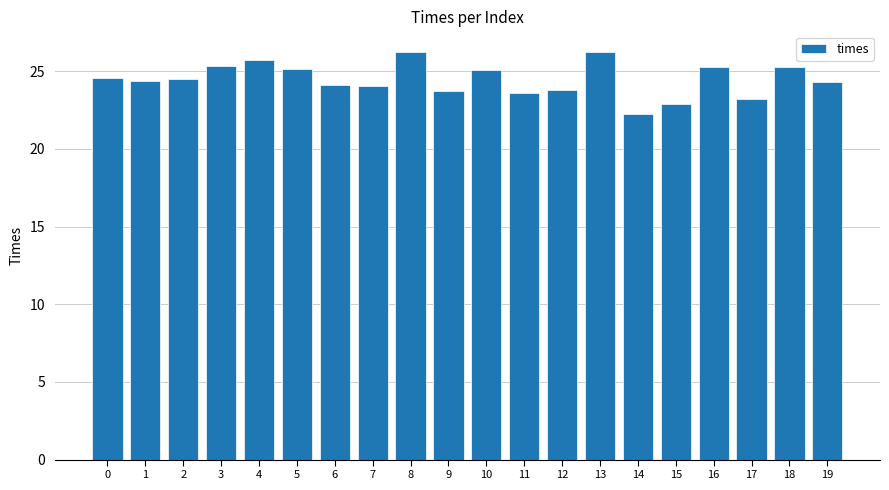

Read the value at 3.

25.4